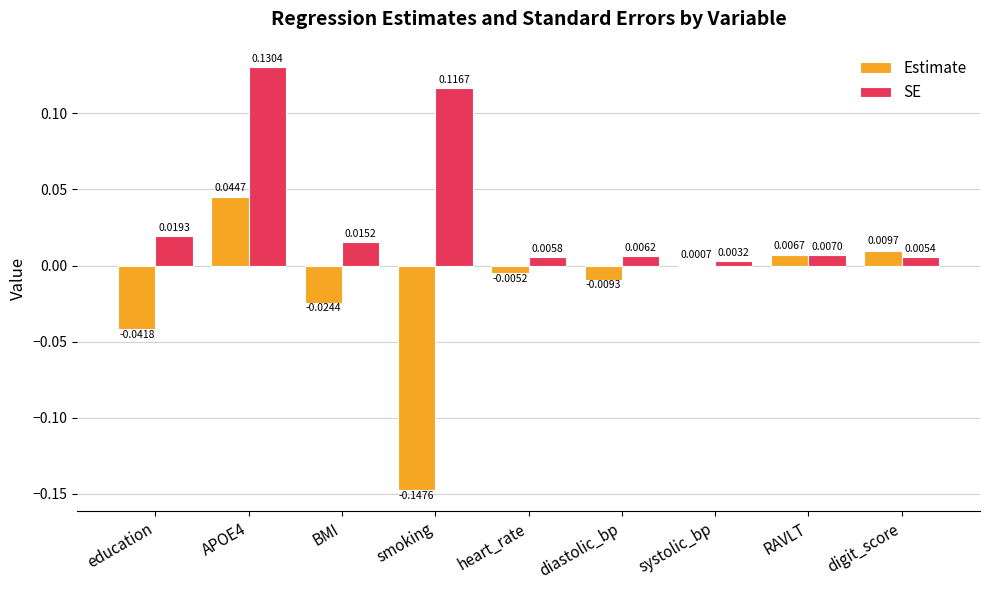

What is the sum of all SE values?

0.3